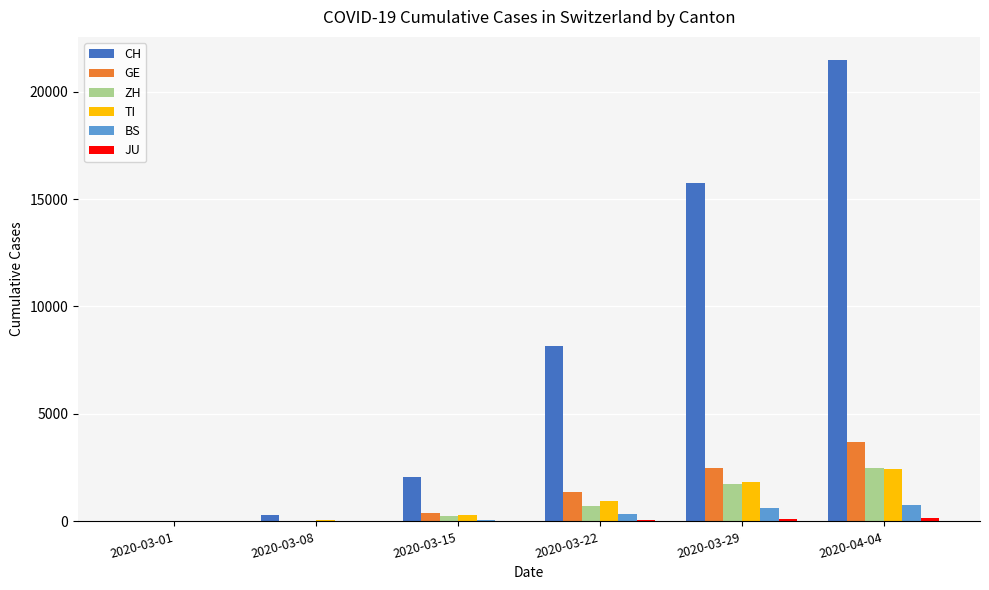

Between 2020-03-08 and 2020-03-22, which series saw the biggest shift?

CH